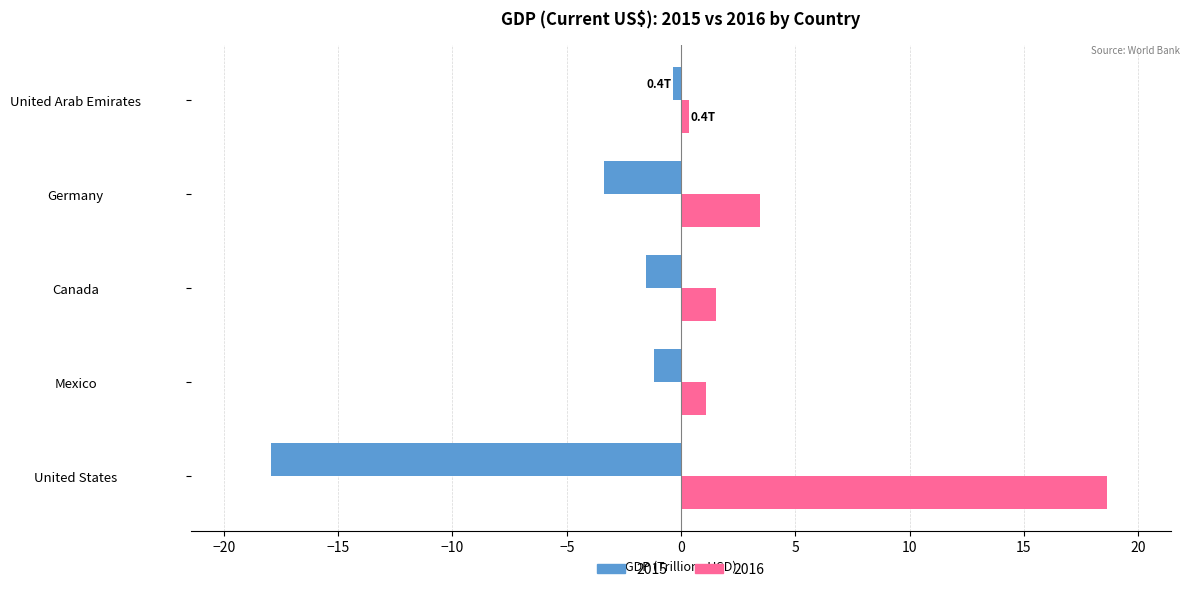

What is the average value of the 2016 series?

5.0